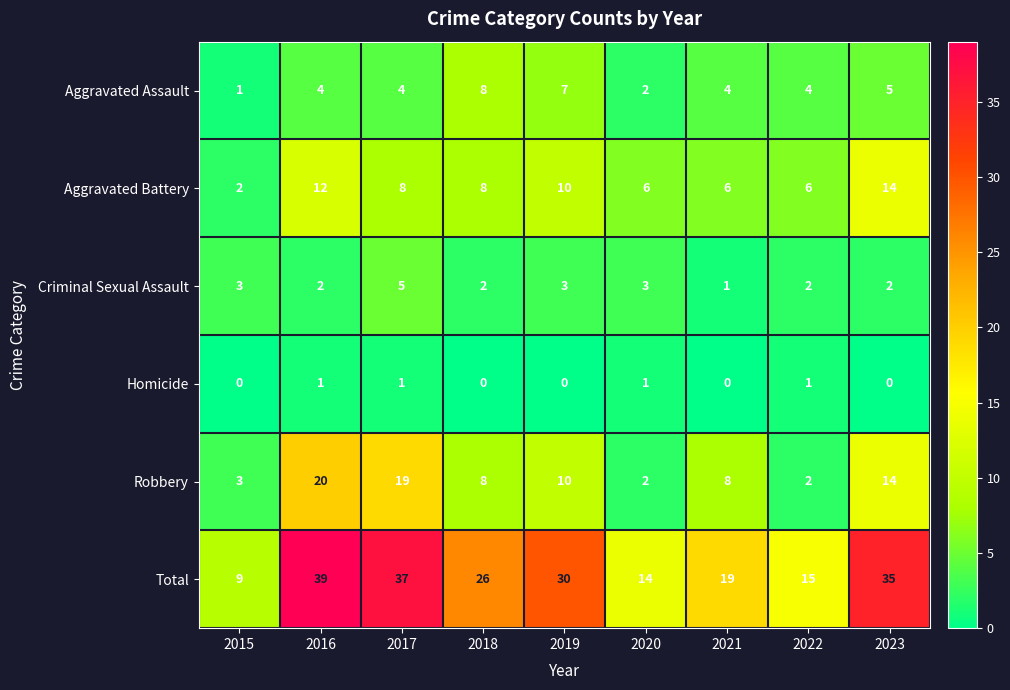

What is the difference between the Aggravated Battery values at 2021 and 2016?

6